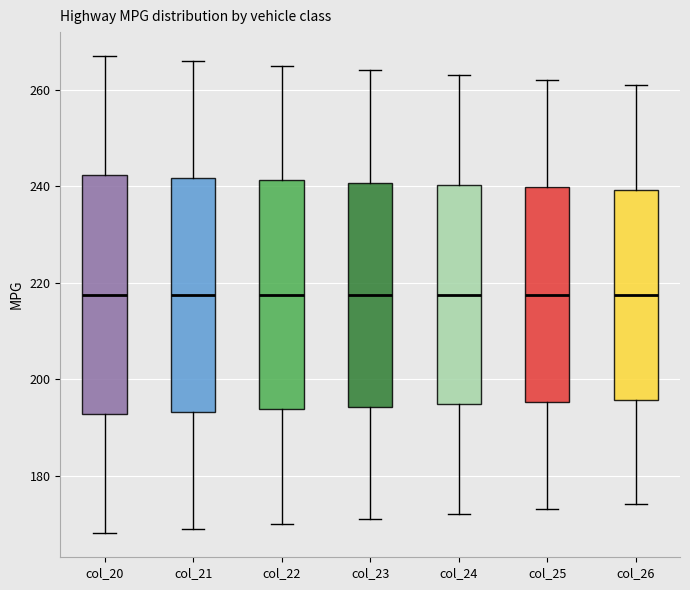

Reading left to right, read every box against the y-axis: the position of its median line, the range the box covers, and the ends of its whiskers. The values are not printed on the chart, so give them approximately, as read against the axis.

col_20: median 218, box 192 to 242, whiskers 168 to 268
col_21: median 218, box 194 to 242, whiskers 170 to 266
col_22: median 218, box 194 to 242, whiskers 170 to 266
col_23: median 218, box 194 to 240, whiskers 172 to 264
col_24: median 218, box 194 to 240, whiskers 172 to 264
col_25: median 218, box 196 to 240, whiskers 174 to 262
col_26: median 218, box 196 to 240, whiskers 174 to 262